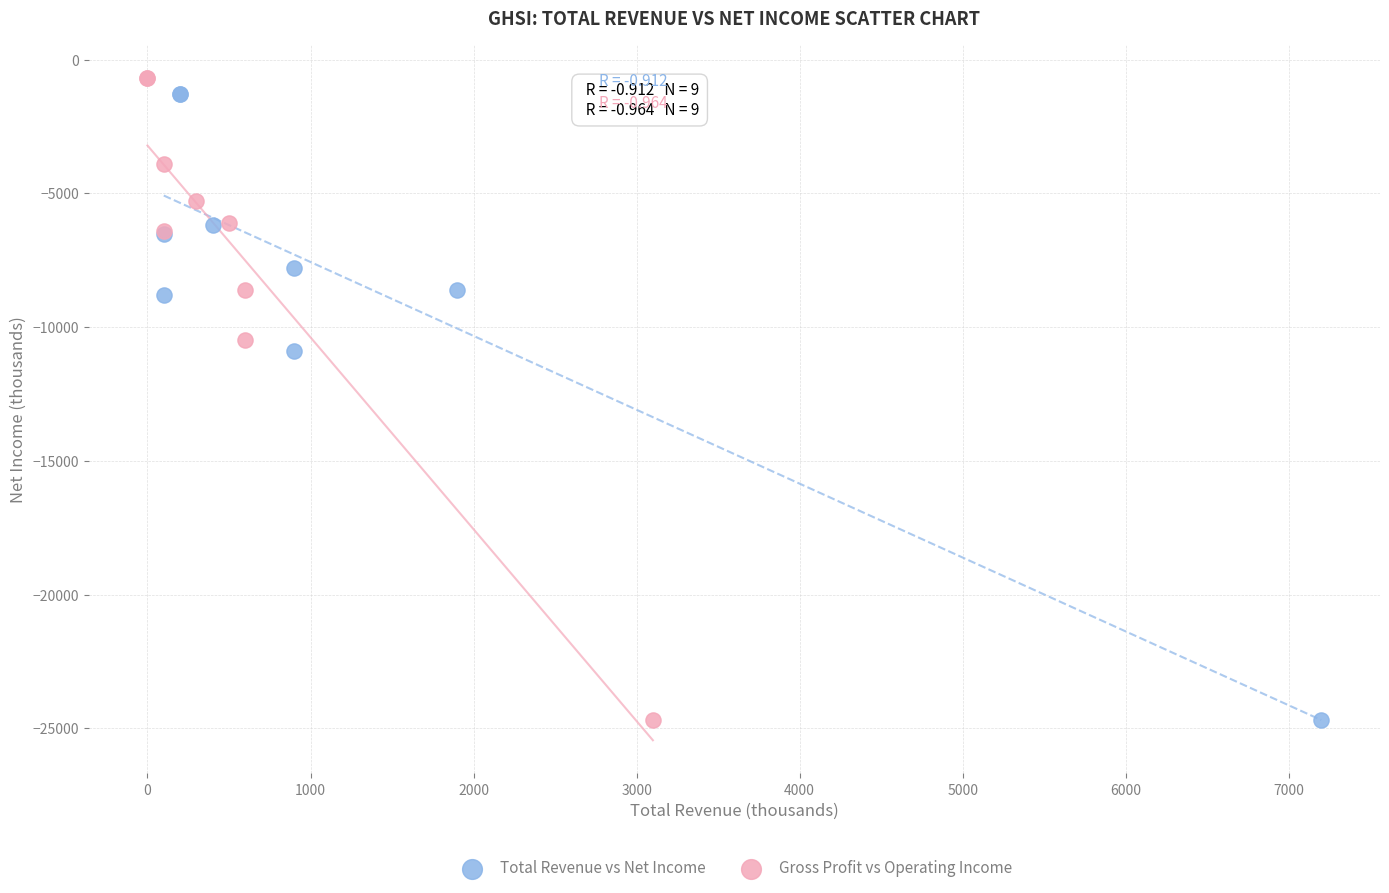

What are all the series names shown in the legend?

Total Revenue vs Net Income, Gross Profit vs Operating Income